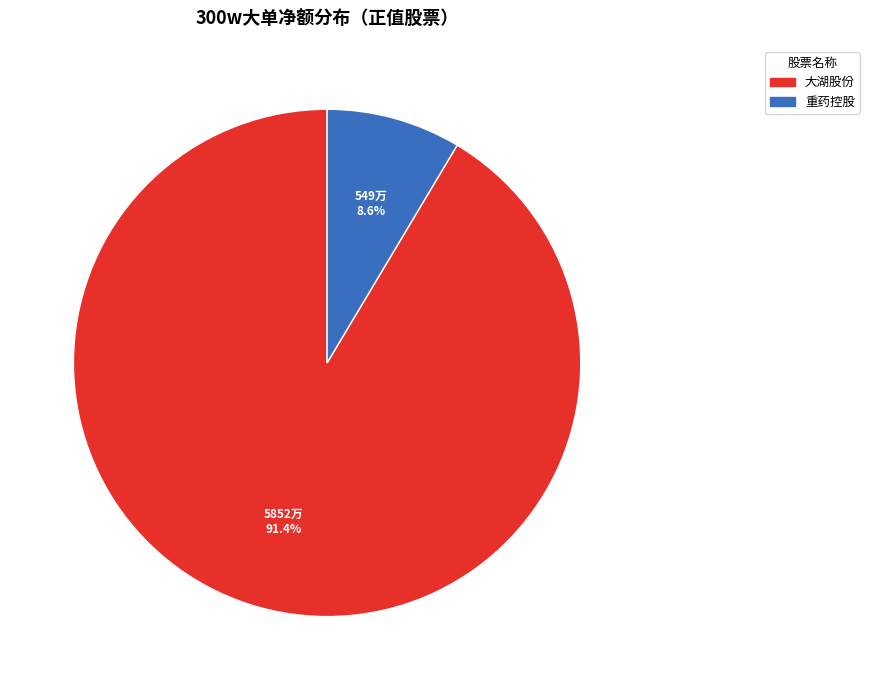

How many segments does this pie chart have?

2